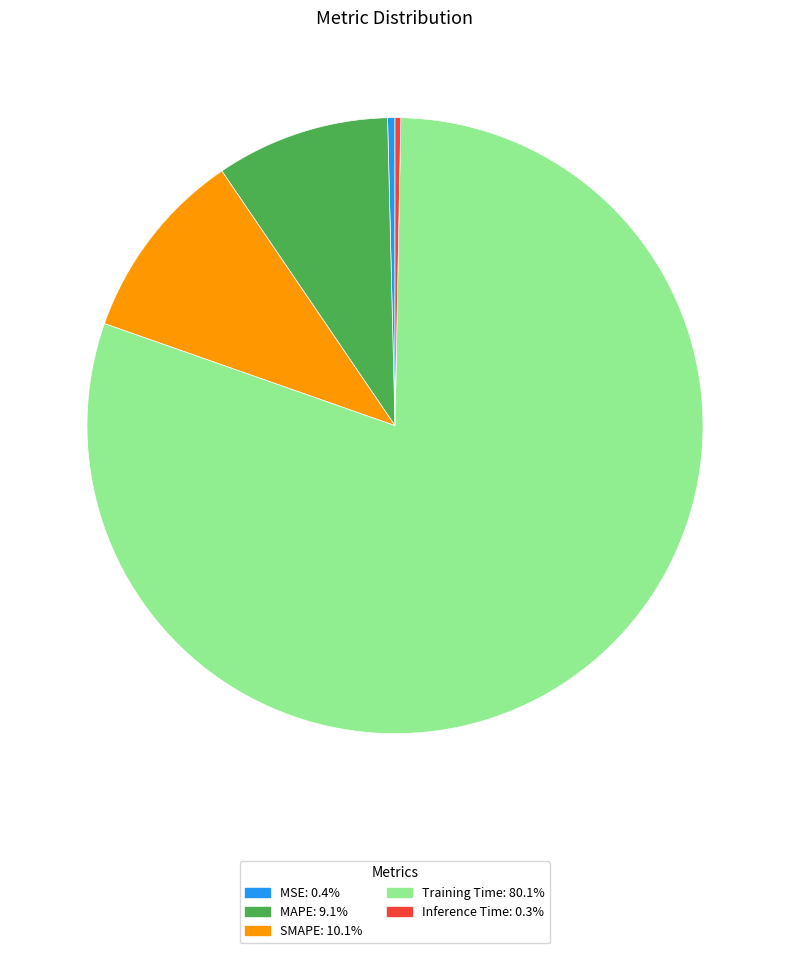

Is it true that Training Time is 80% of the pie?

True